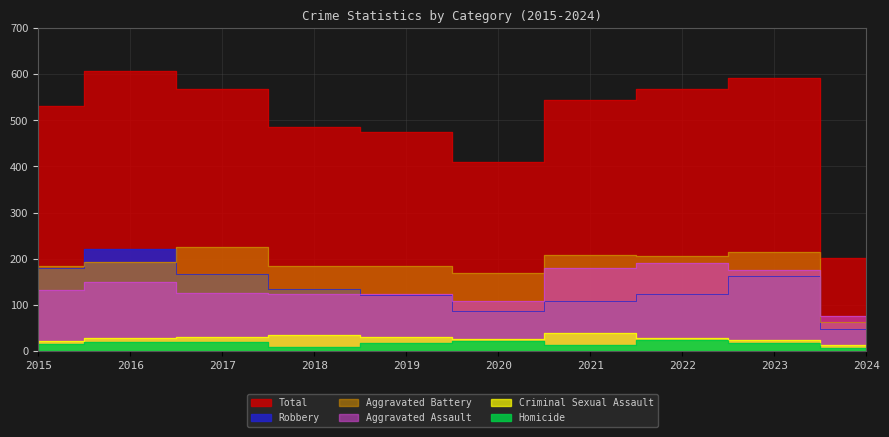

What is the difference between the highest and lowest values at 2018?

477